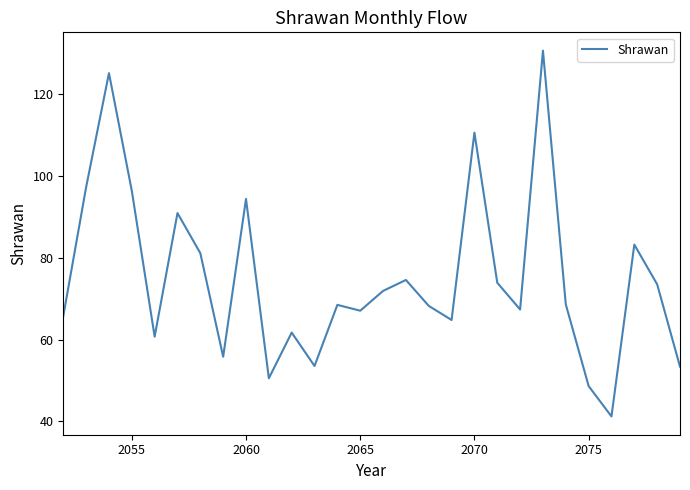

What is the maximum value shown in the chart?

130.7